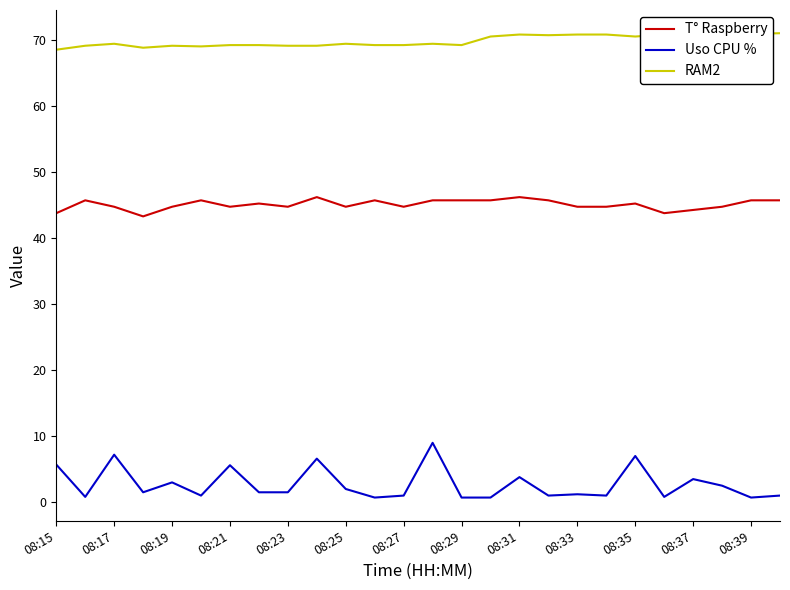

Which series has the largest total across all categories?

RAM2